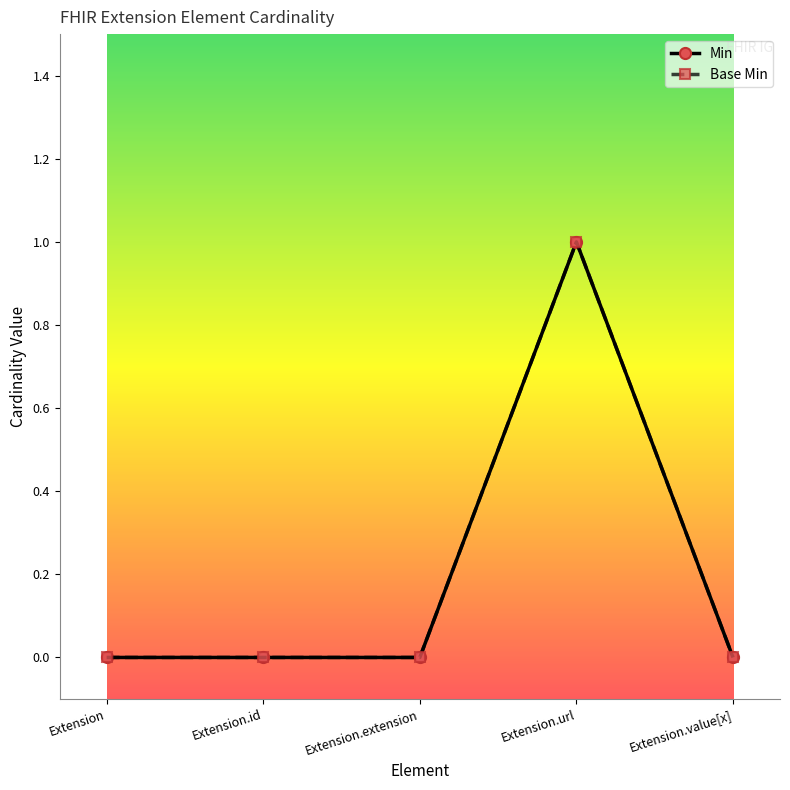

Is it true that Min equals 0 at Extension.value[x]?

True